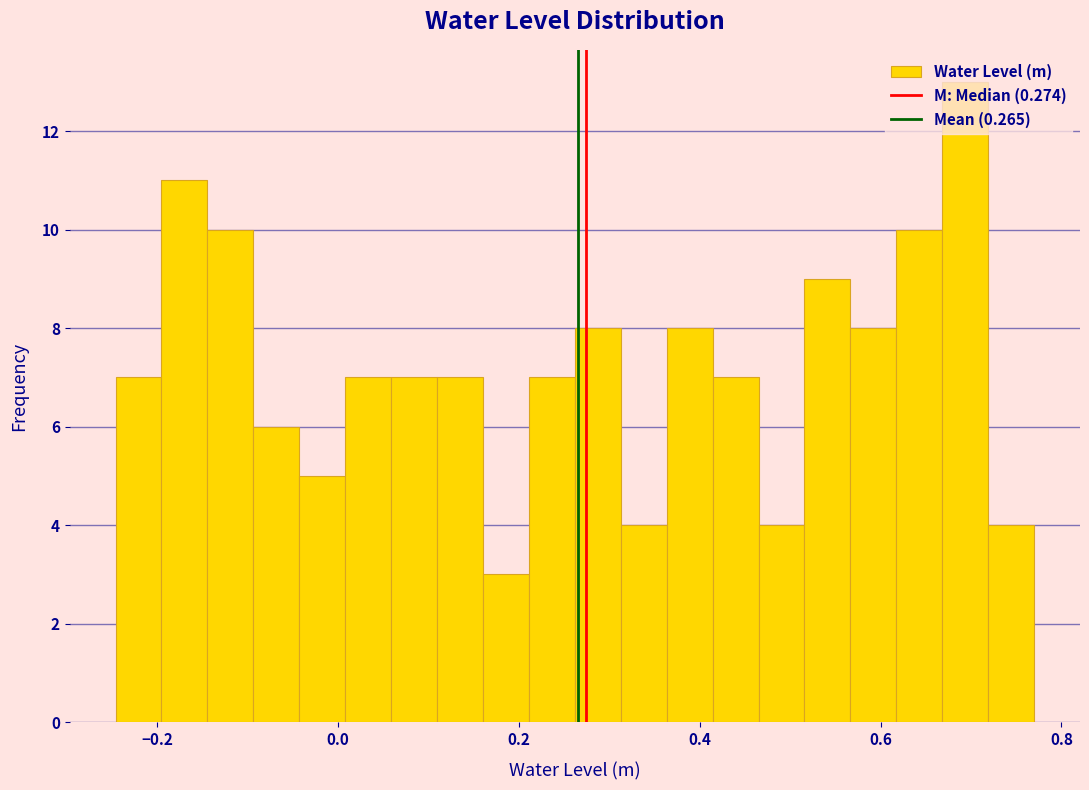

Around what value on the x-axis is the tallest bar? Give the approximate position of its centre, as read against the axis.

0.70